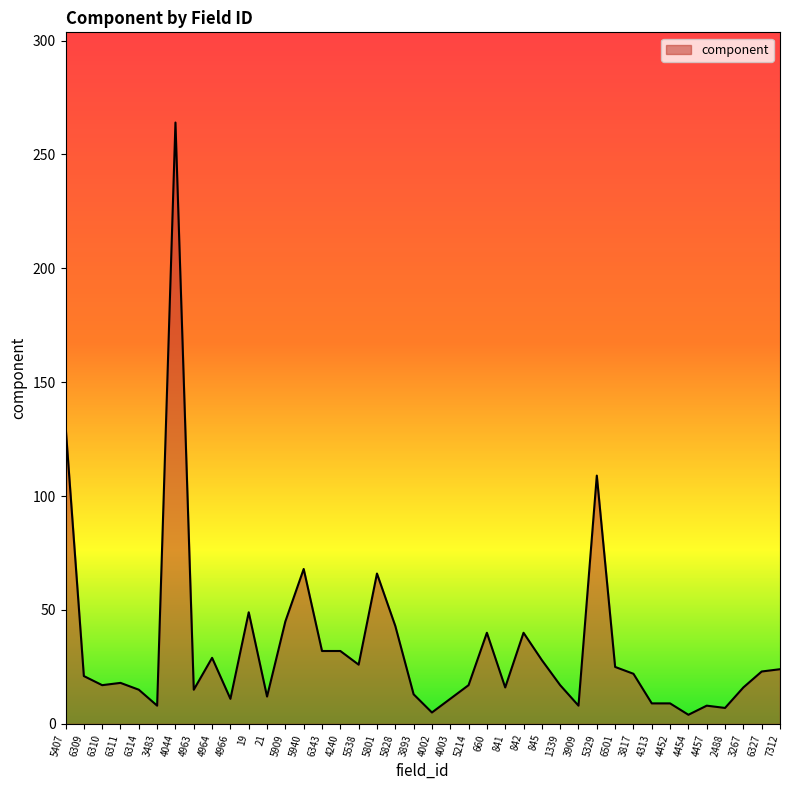

Does the chart display data point markers on the line(s)?

No